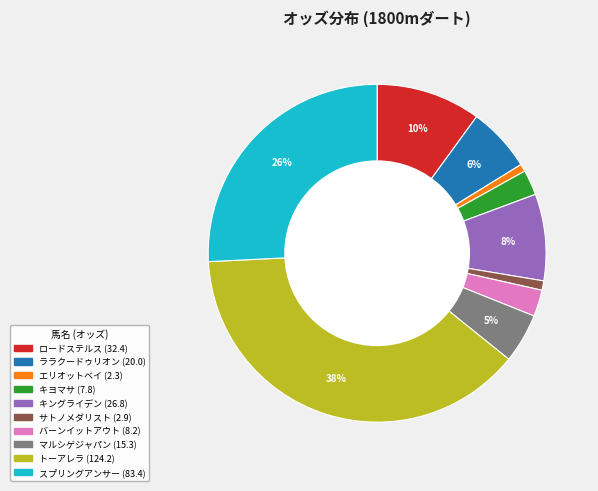

What percentage is the キングライデン slice, to the nearest percent?

8%